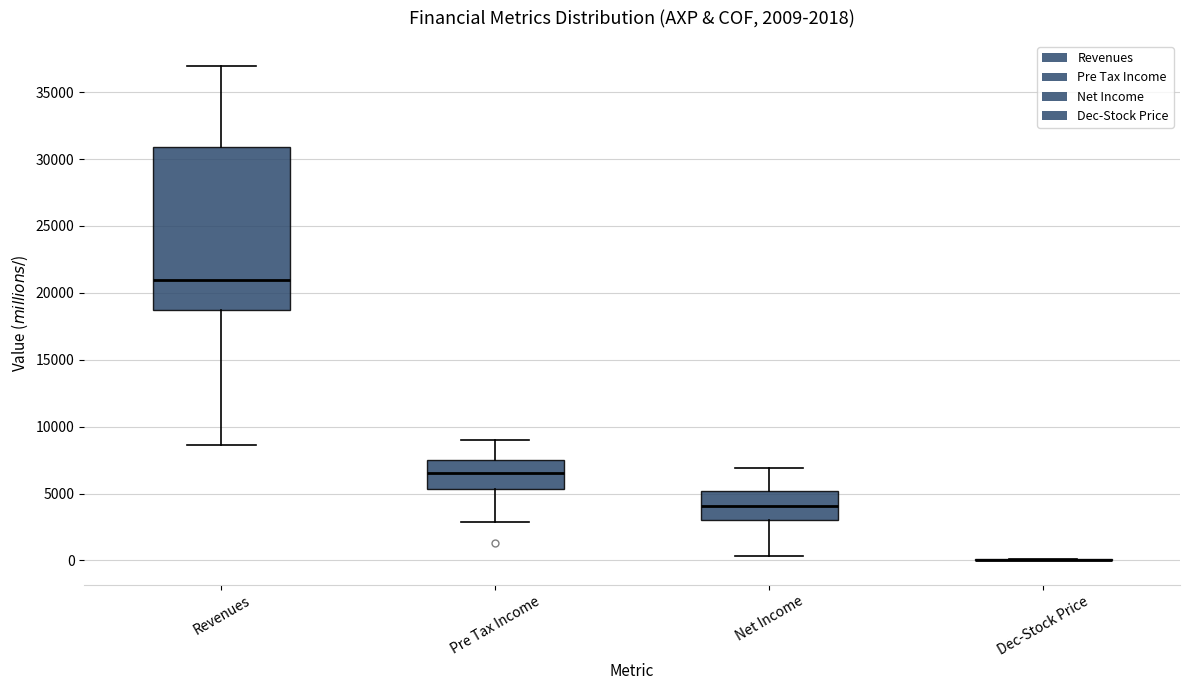

Which box is the tallest, from its lower edge to its upper edge?

Revenues